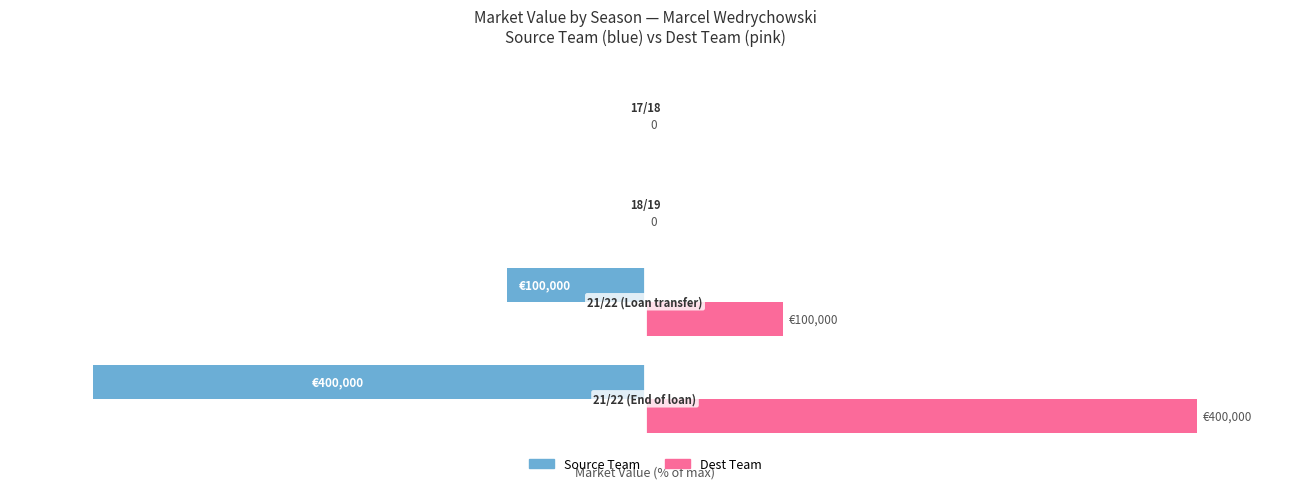

Which series has the largest total across all categories?

Dest Team